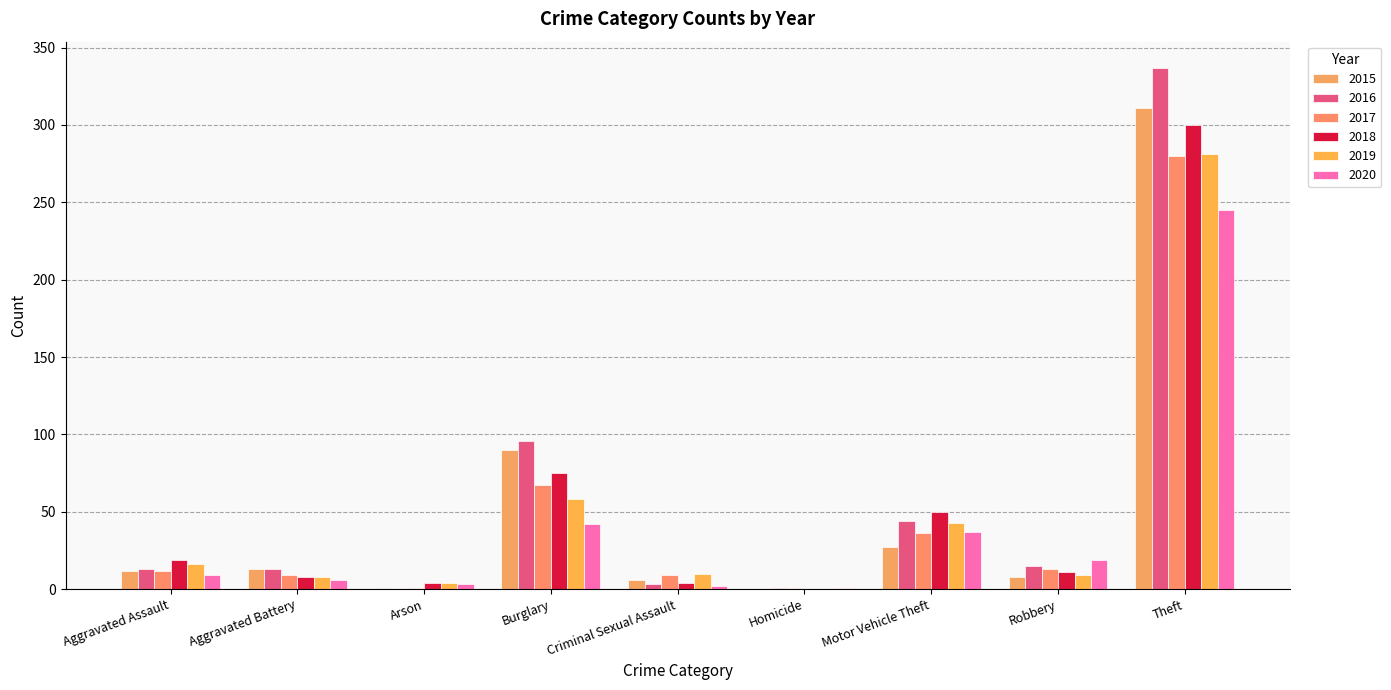

Reading left to right, extract all data points from this chart.

2015: Aggravated Assault=12	Aggravated Battery=13	Arson=1	Burglary=90	Criminal Sexual Assault=6	Homicide=0	Motor Vehicle Theft=27	Robbery=8	Theft=311
2016: Aggravated Assault=13	Aggravated Battery=13	Arson=0	Burglary=96	Criminal Sexual Assault=3	Homicide=1	Motor Vehicle Theft=44	Robbery=15	Theft=337
2017: Aggravated Assault=12	Aggravated Battery=9	Arson=1	Burglary=67	Criminal Sexual Assault=9	Homicide=1	Motor Vehicle Theft=36	Robbery=13	Theft=280
2018: Aggravated Assault=19	Aggravated Battery=8	Arson=4	Burglary=75	Criminal Sexual Assault=4	Homicide=0	Motor Vehicle Theft=50	Robbery=11	Theft=300
2019: Aggravated Assault=16	Aggravated Battery=8	Arson=4	Burglary=58	Criminal Sexual Assault=10	Homicide=0	Motor Vehicle Theft=43	Robbery=9	Theft=281
2020: Aggravated Assault=9	Aggravated Battery=6	Arson=3	Burglary=42	Criminal Sexual Assault=2	Homicide=1	Motor Vehicle Theft=37	Robbery=19	Theft=245